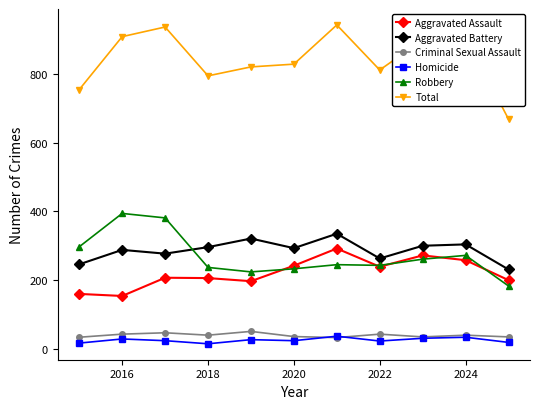

What is the greatest value displayed?

942